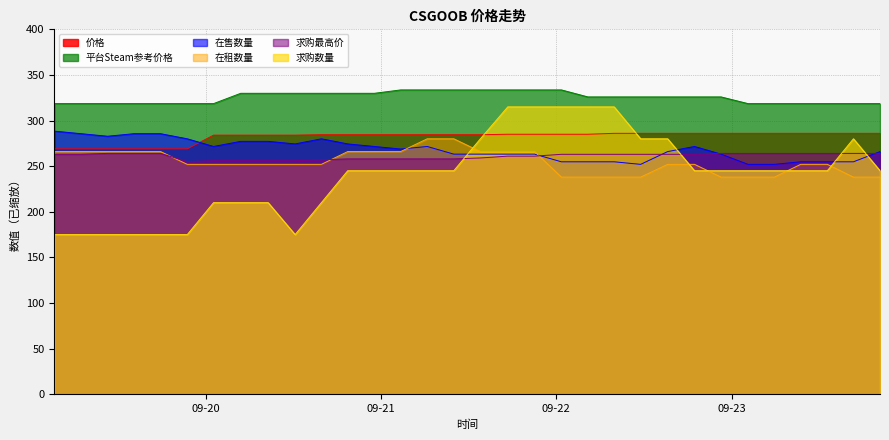

What are all the series names shown in the legend?

价格, 平台Steam参考价格, 在售数量, 在租数量, 求购最高价, 求购数量